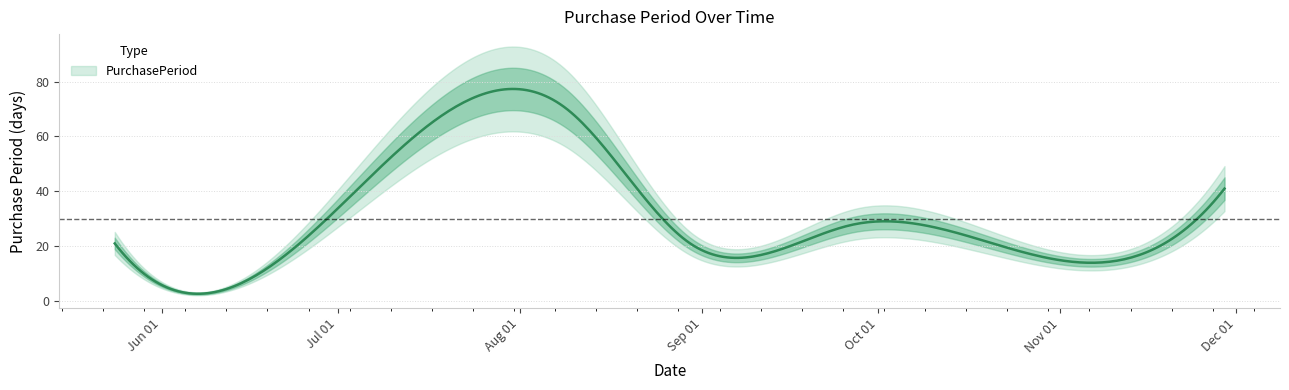

How many lines are shown in the chart?

1